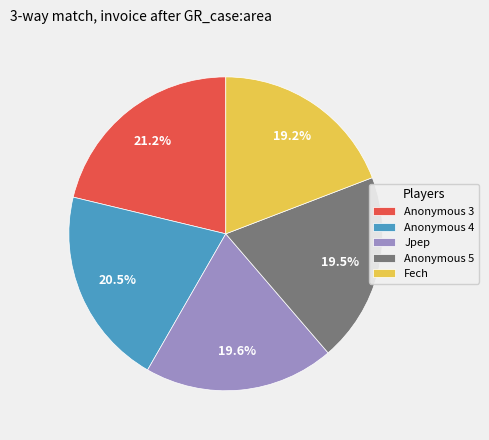

To the nearest percent, what is the difference between the Anonymous 5 and Anonymous 4 slice percentages?

1%